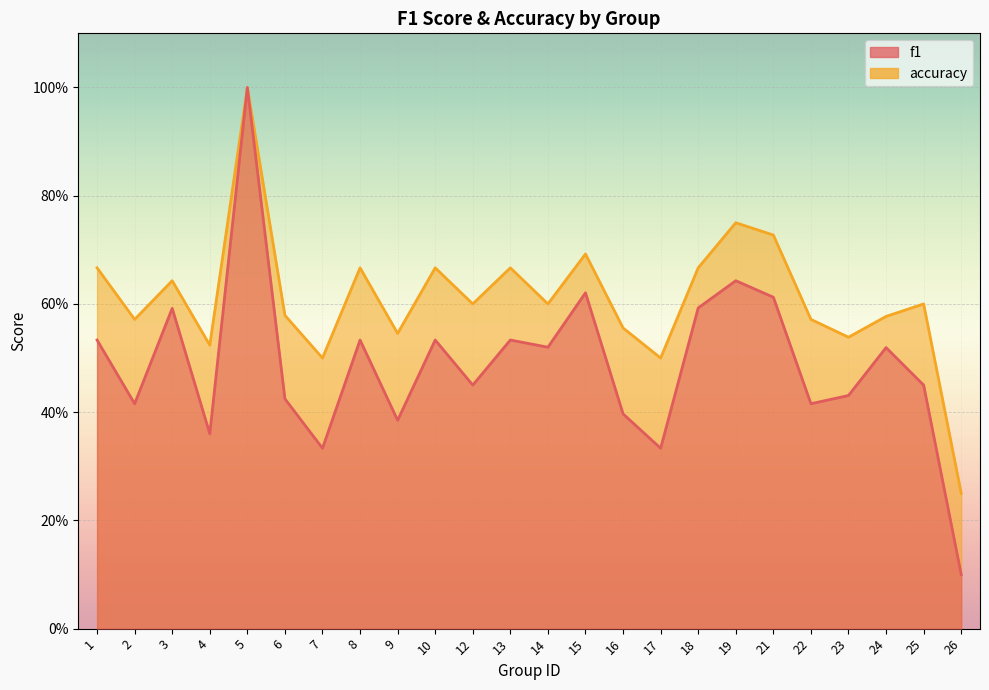

What is the lowest value of the f1 series?

0.1